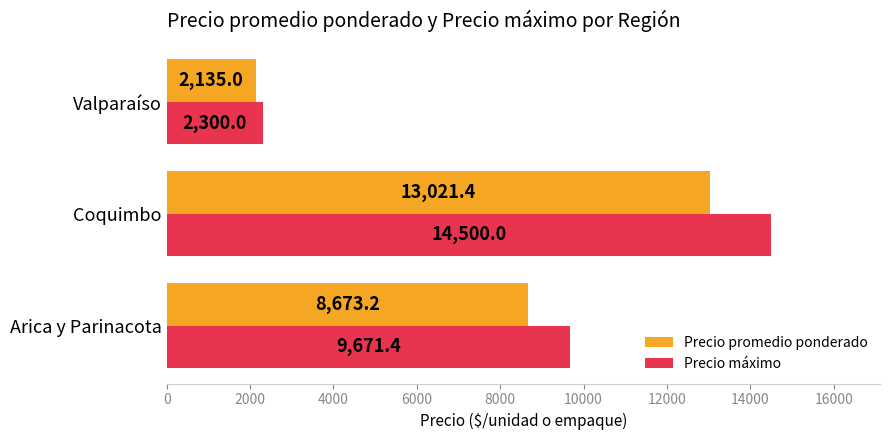

True or false: Precio promedio ponderado has a value of 5086.9 at Coquimbo.

False